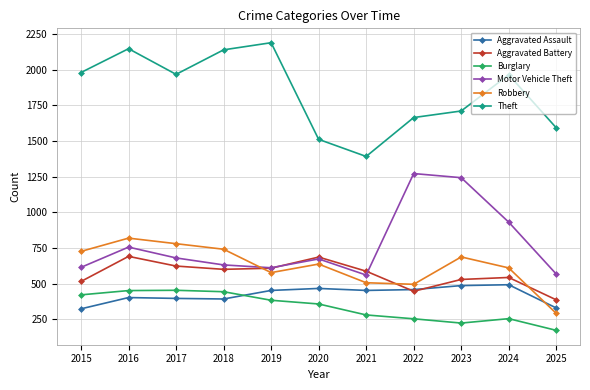

What is the value of the Aggravated Battery point at the 8th from the left?

446